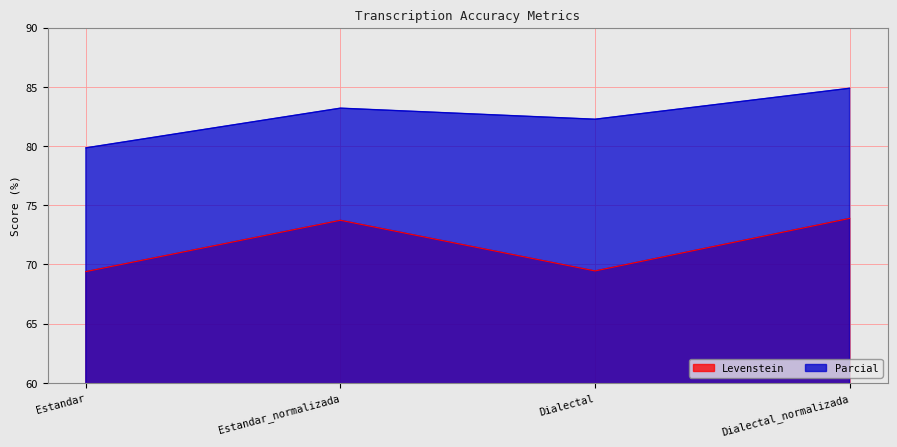

Where is Parcial nearest to the value 82?

Dialectal